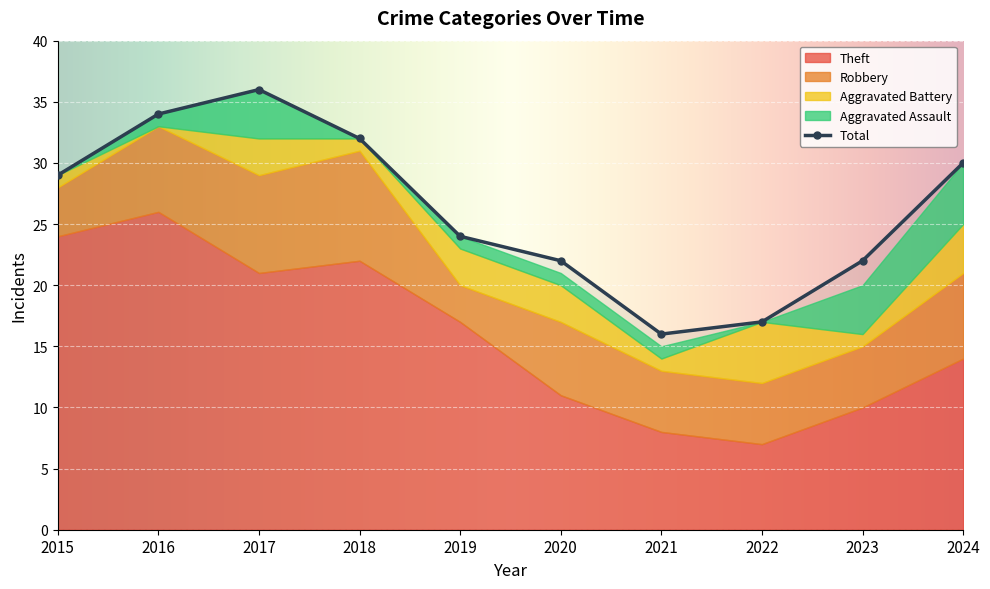

How many Aggravated Assault values are between 0 and 4?

9